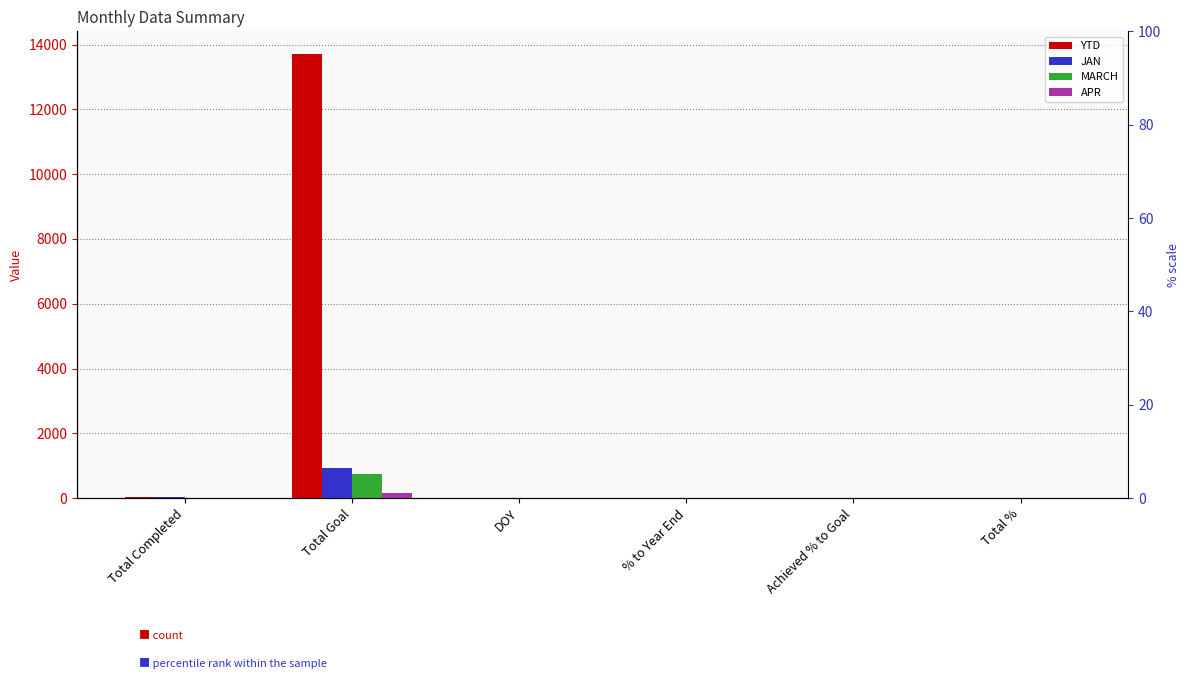

Between Achieved % to Goal and Total %, which series saw the biggest shift?

MARCH